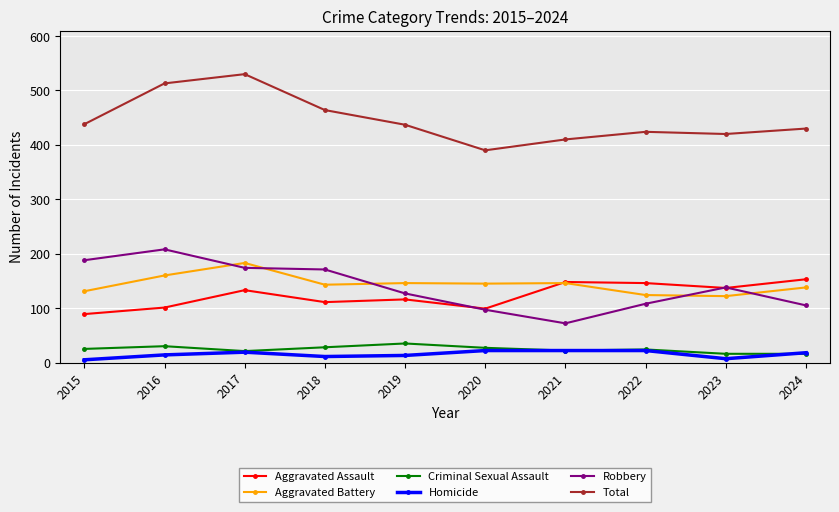

True or false: Aggravated Assault and Aggravated Battery intersect in this chart.

True